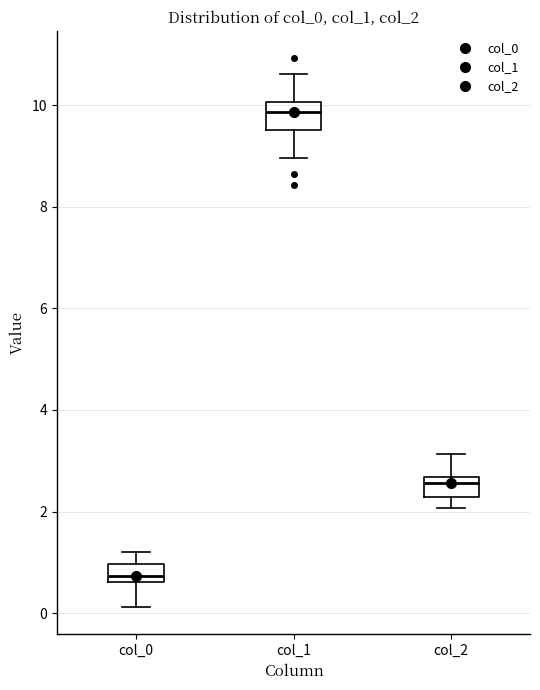

Reading left to right, read every box against the y-axis: the position of its median line, the range the box covers, and the ends of its whiskers. The values are not printed on the chart, so give them approximately, as read against the axis.

col_0: median 0.8, box 0.6 to 1.0, whiskers 0.2 to 1.2
col_1: median 9.8, box 9.6 to 10.0, whiskers 9.0 to 10.6
col_2: median 2.6 (just below the box's upper edge), box 2.2 to 2.6, whiskers 2.0 to 3.2